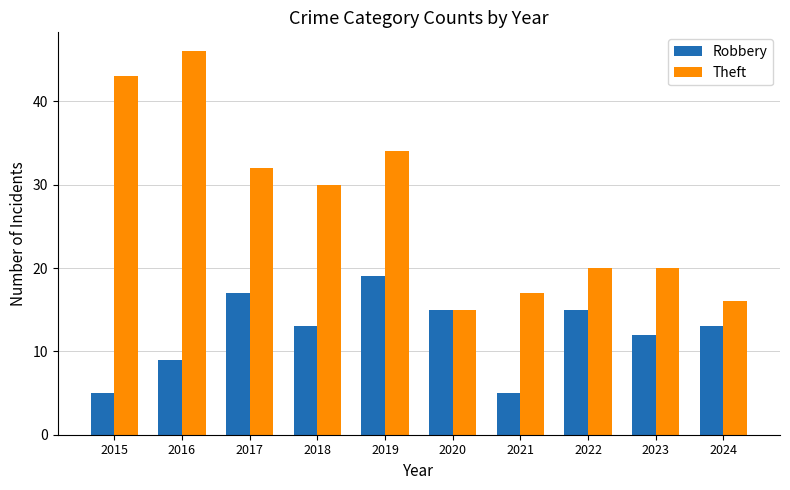

What is the approximate value of Theft at 2018, to the nearest 5?

30